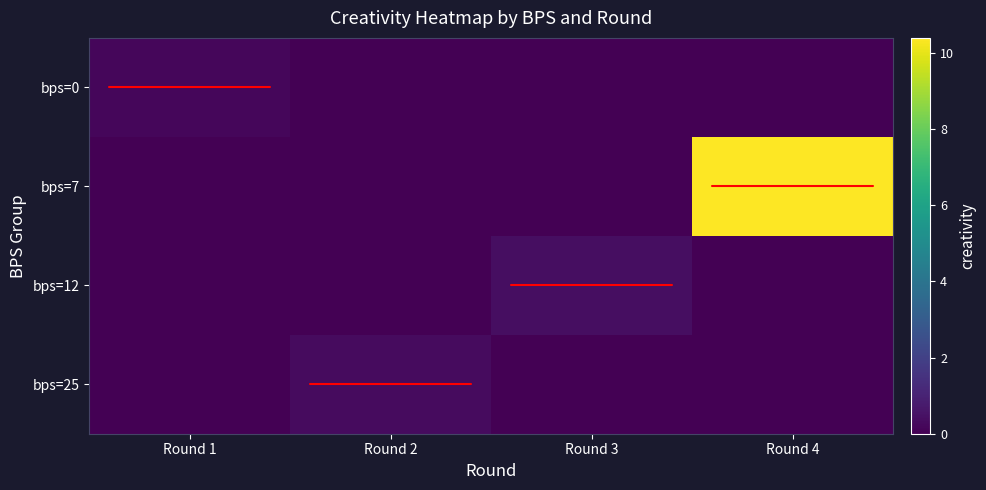

How many data points does each series have?

4